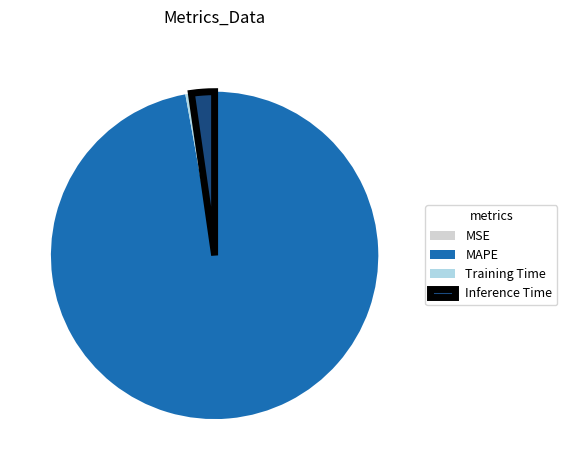

Between Inference Time and MAPE, which is larger?

MAPE